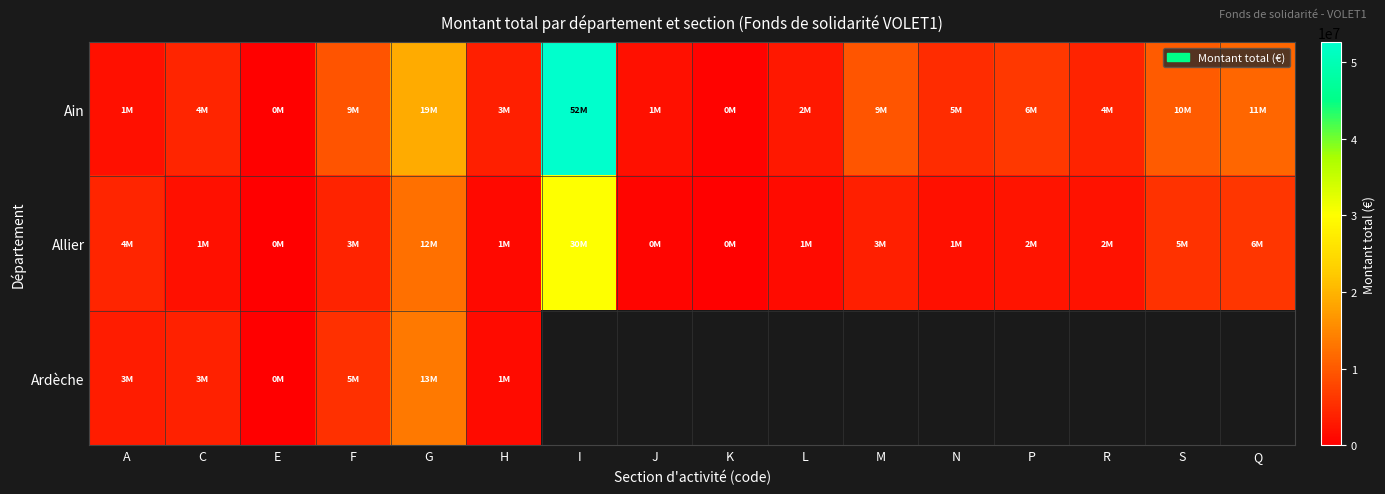

How many data points in Allier are above 2290451?

7